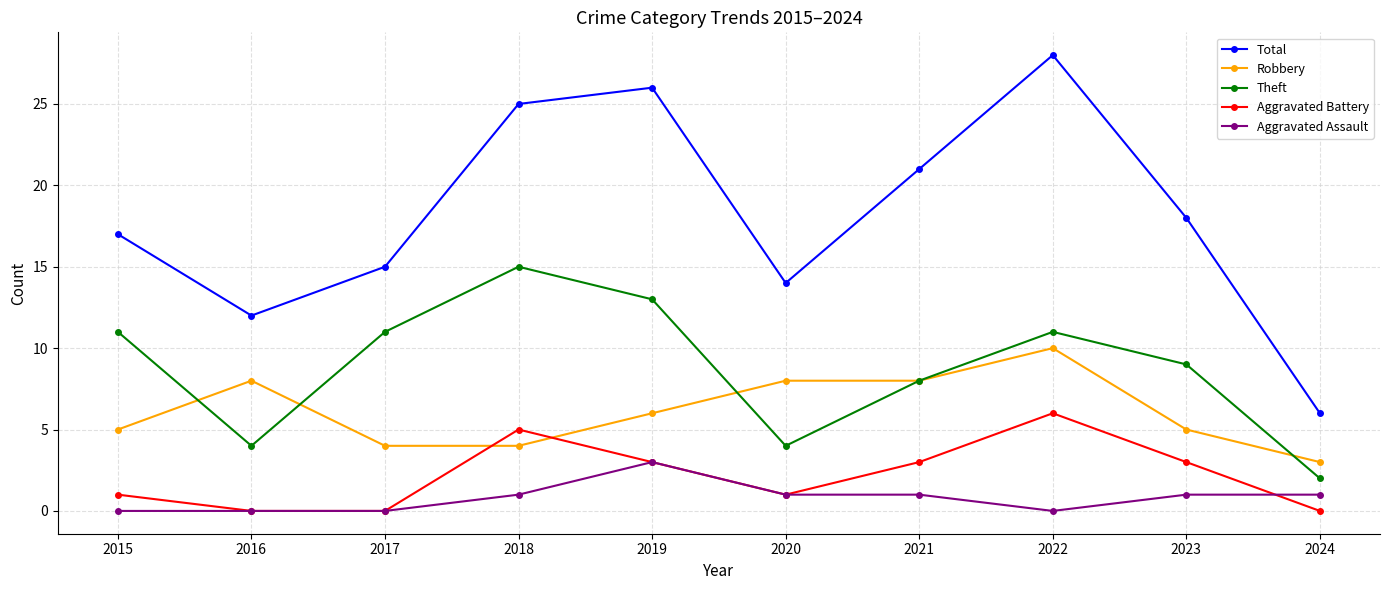

In Aggravated Battery, how many points are higher than both neighbors (excluding endpoints)?

2